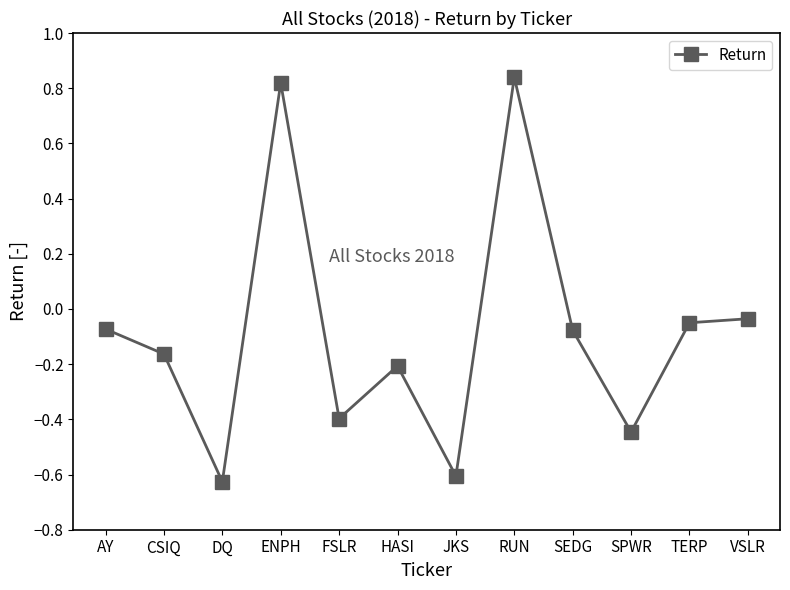

What is the change in value from DQ to HASI?

+0.4